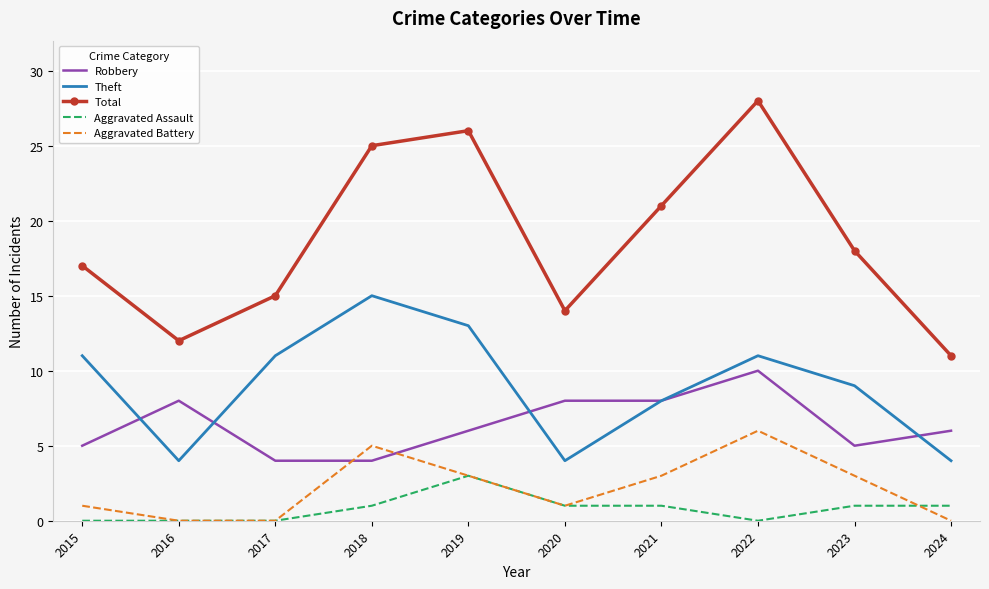

True or false: Theft and Aggravated Assault intersect in this chart.

False